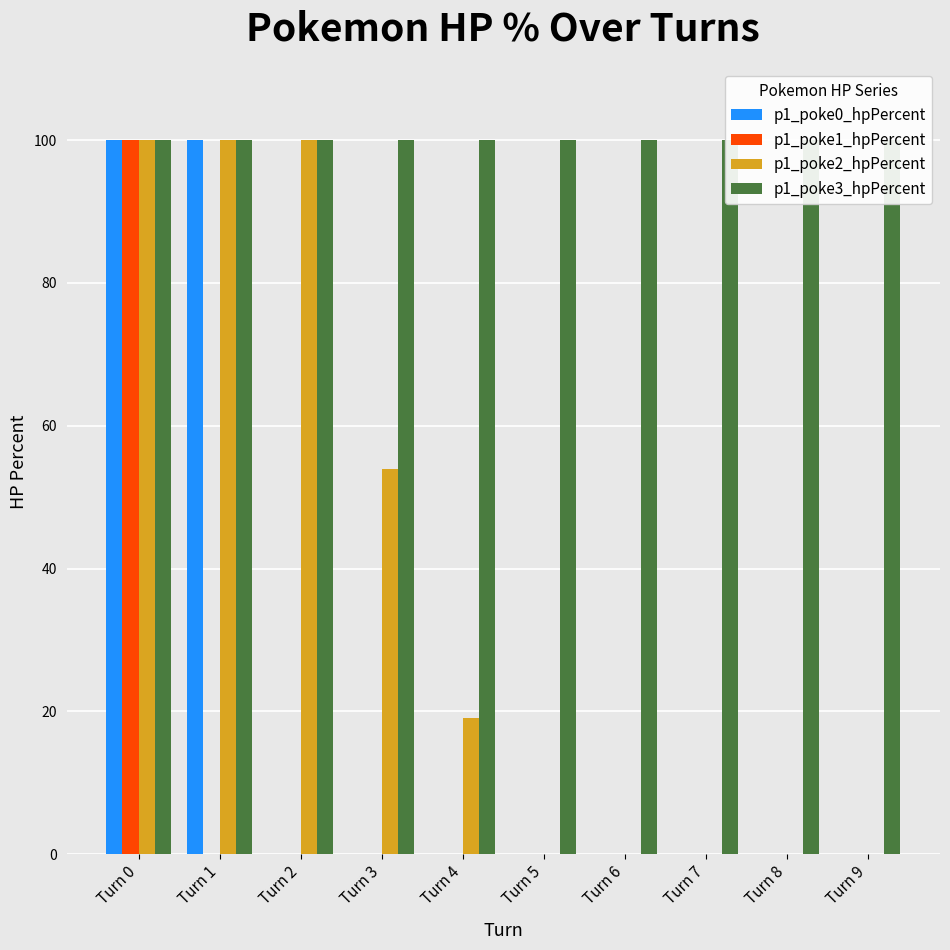

The value of p1_poke3_hpPercent at Turn 1 is 100. True or false?

True